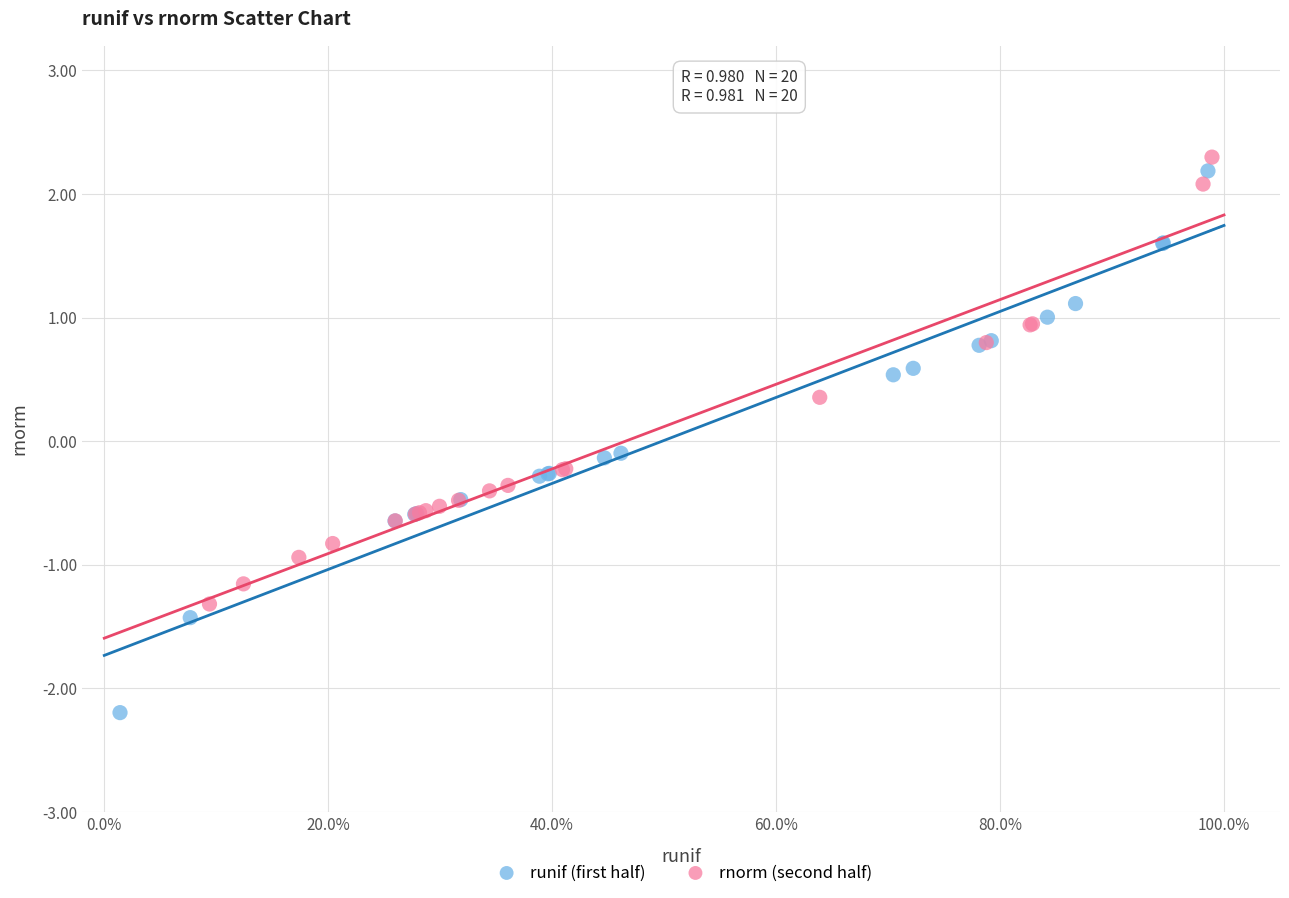

Which series contains the lowest Y value?

runif (first half)